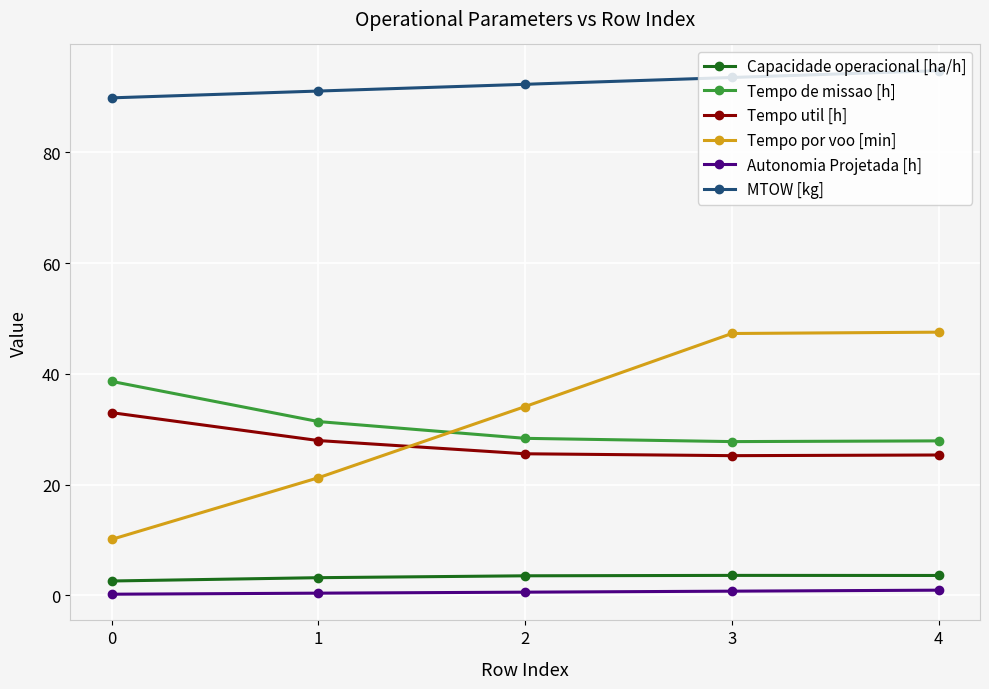

True or false: Autonomia Projetada [h] has a value of 0.9 at 4.

True